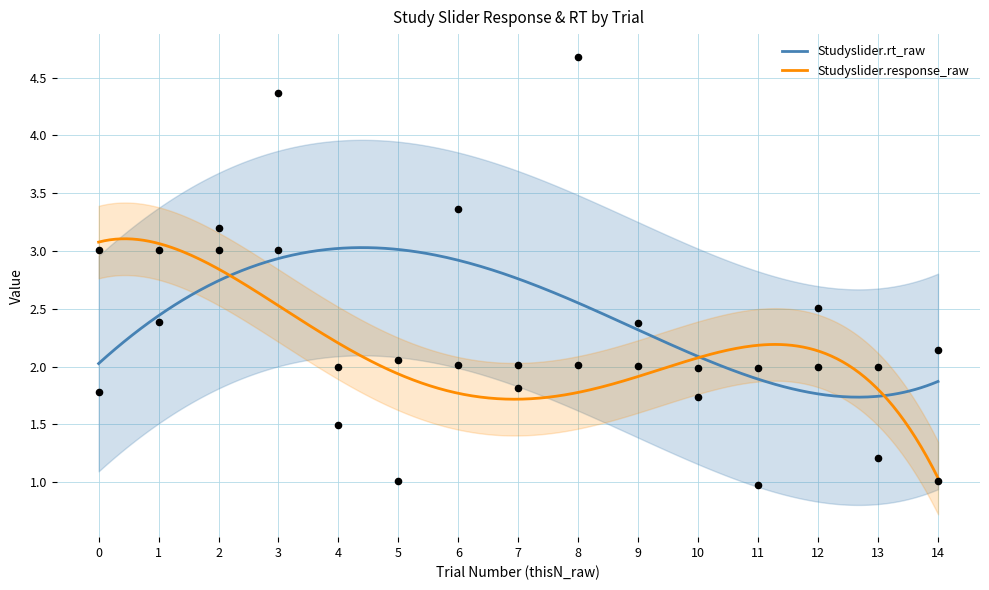

At how many categories does at least one series exceed 4?

2